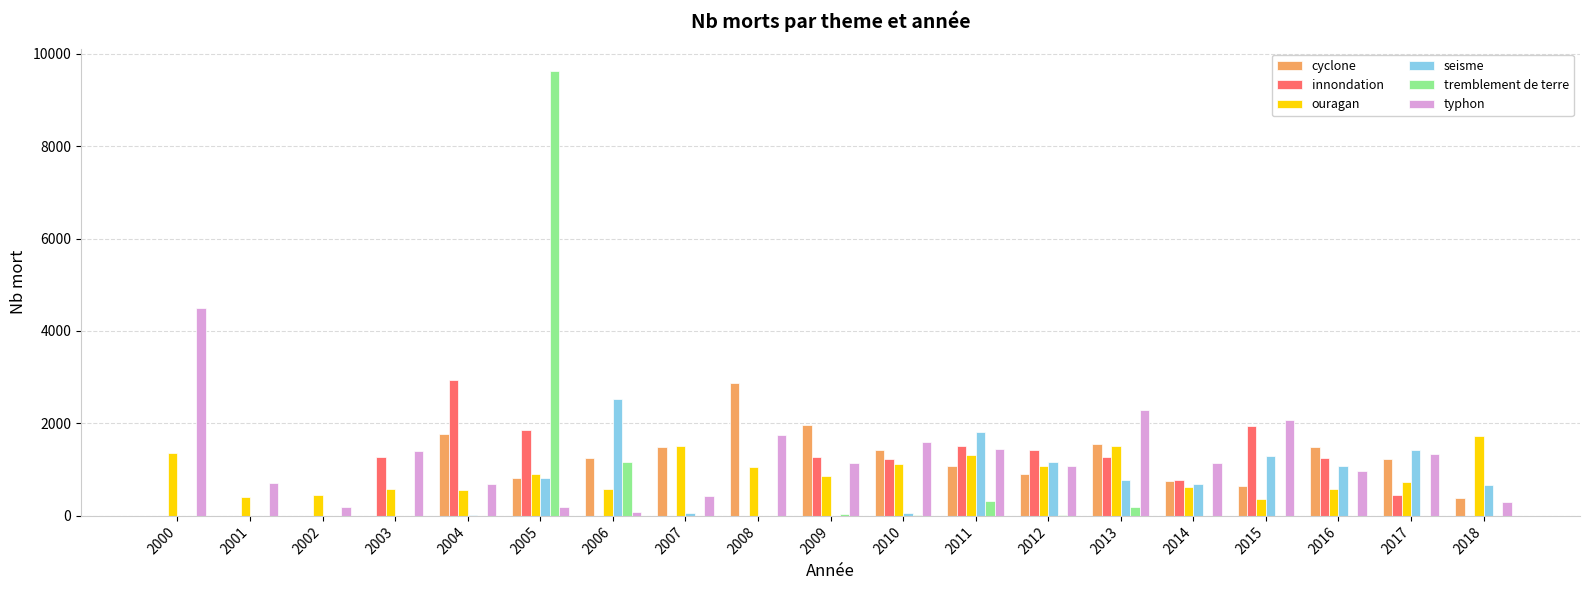

The typhon series shows 3983 at 2013. True or false?

False